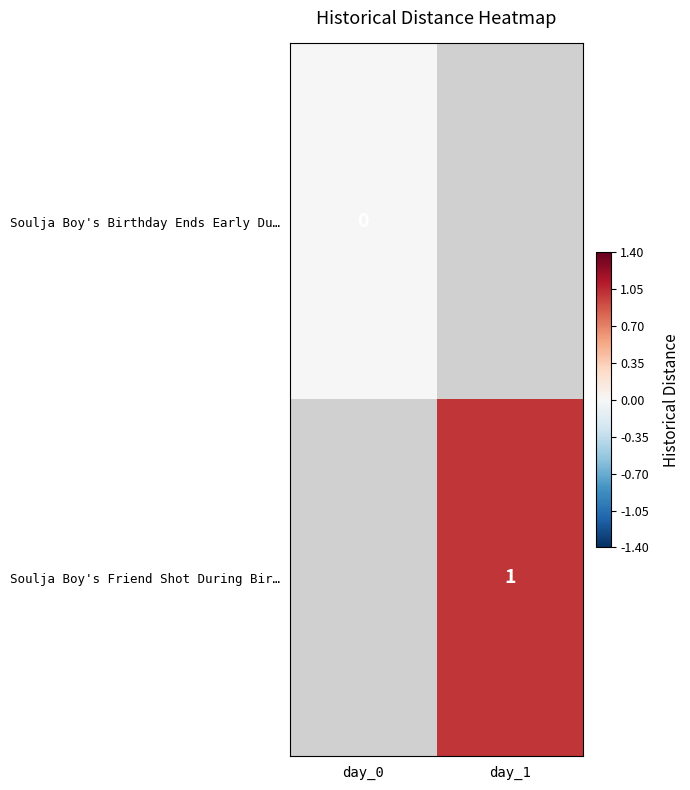

Is the value of Soulja Boy's Friend Shot During Bir… at day_1 greater than the value of Soulja Boy's Birthday Ends Early Du… at day_0?

Yes